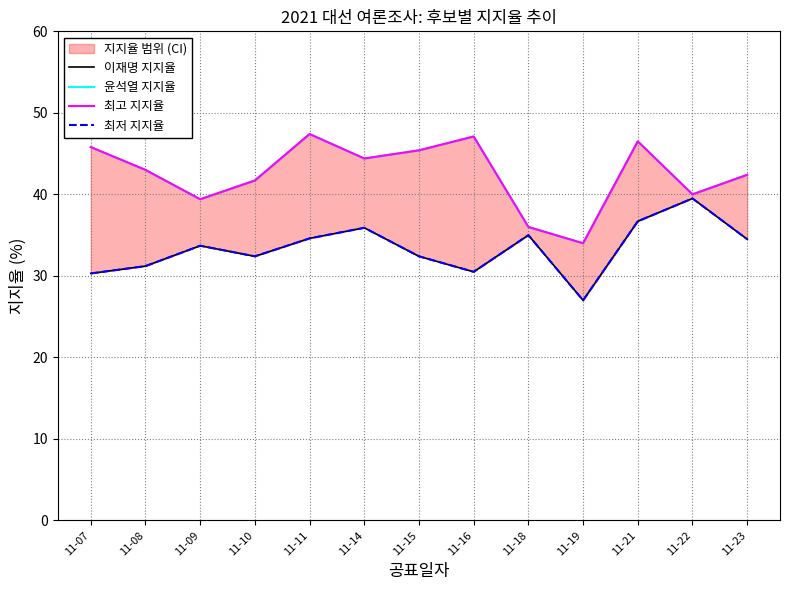

True or false: 최고 지지율 and 이재명 지지율 cross at least once.

False